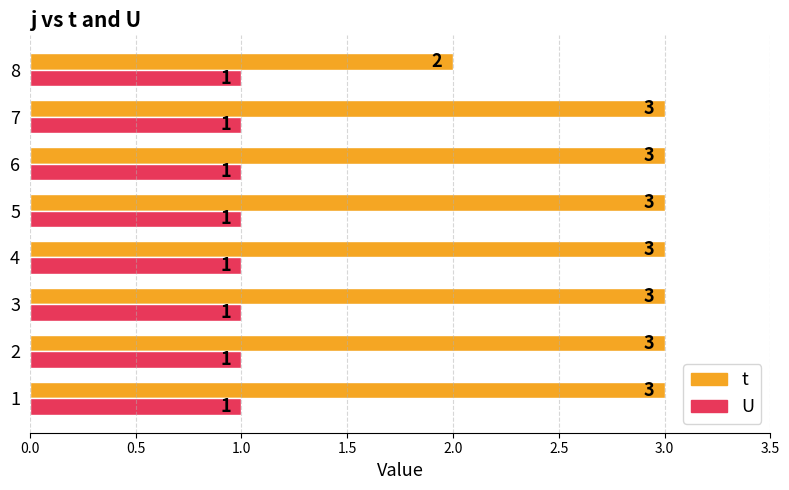

At which label does t reach its minimum?

8